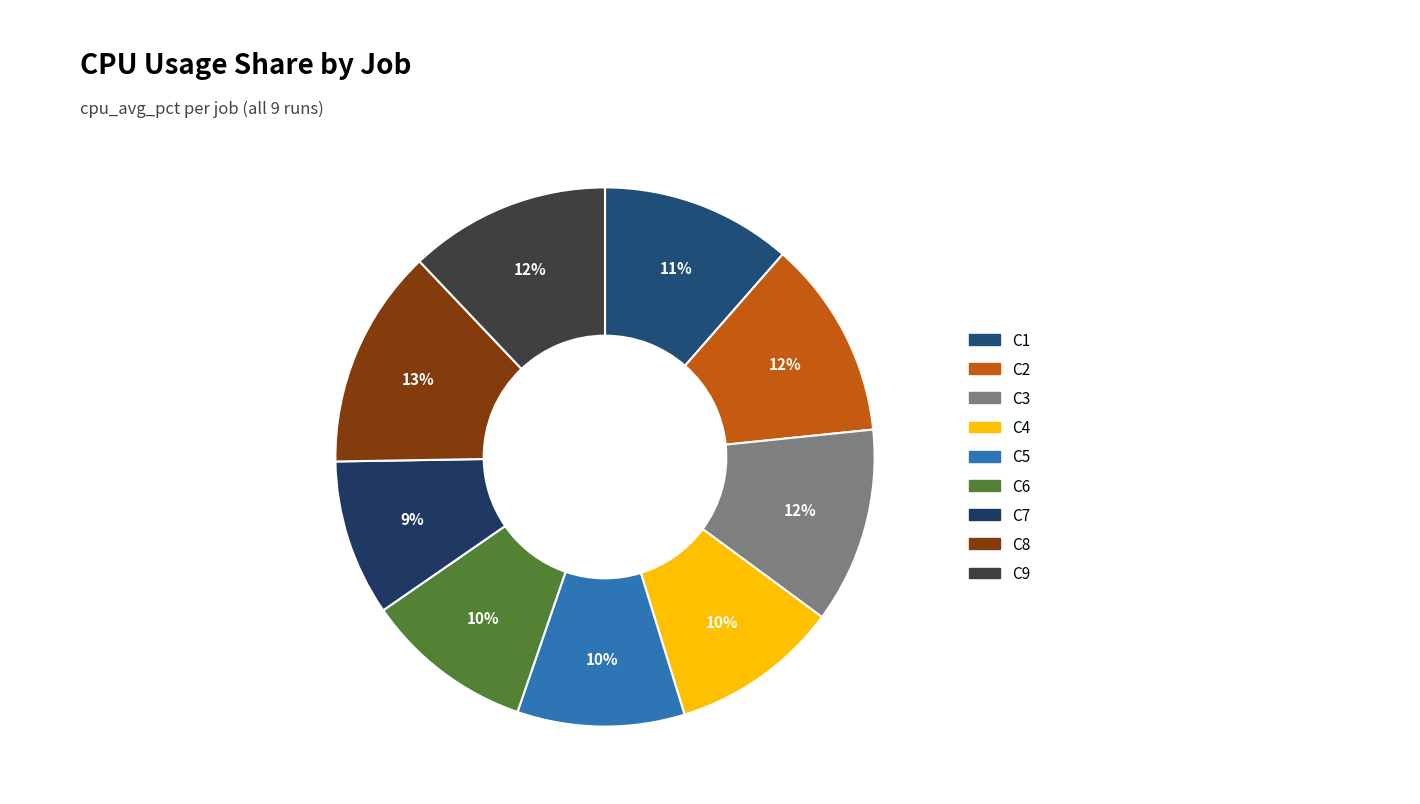

The C3 slice represents 26% of the pie. True or false?

False